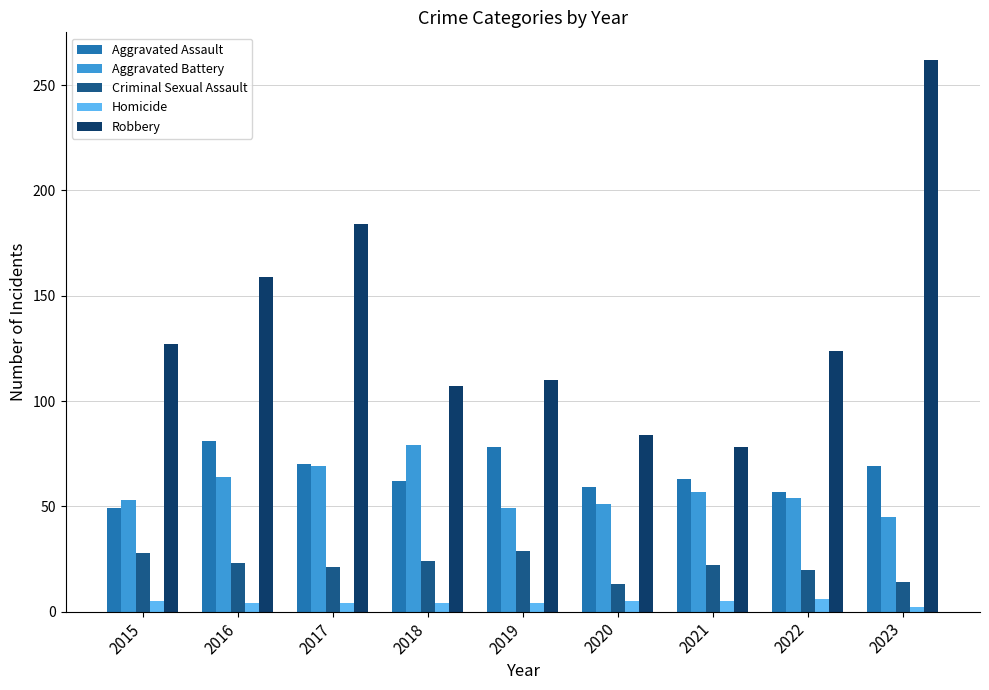

Which series has the widest spread of values?

Robbery